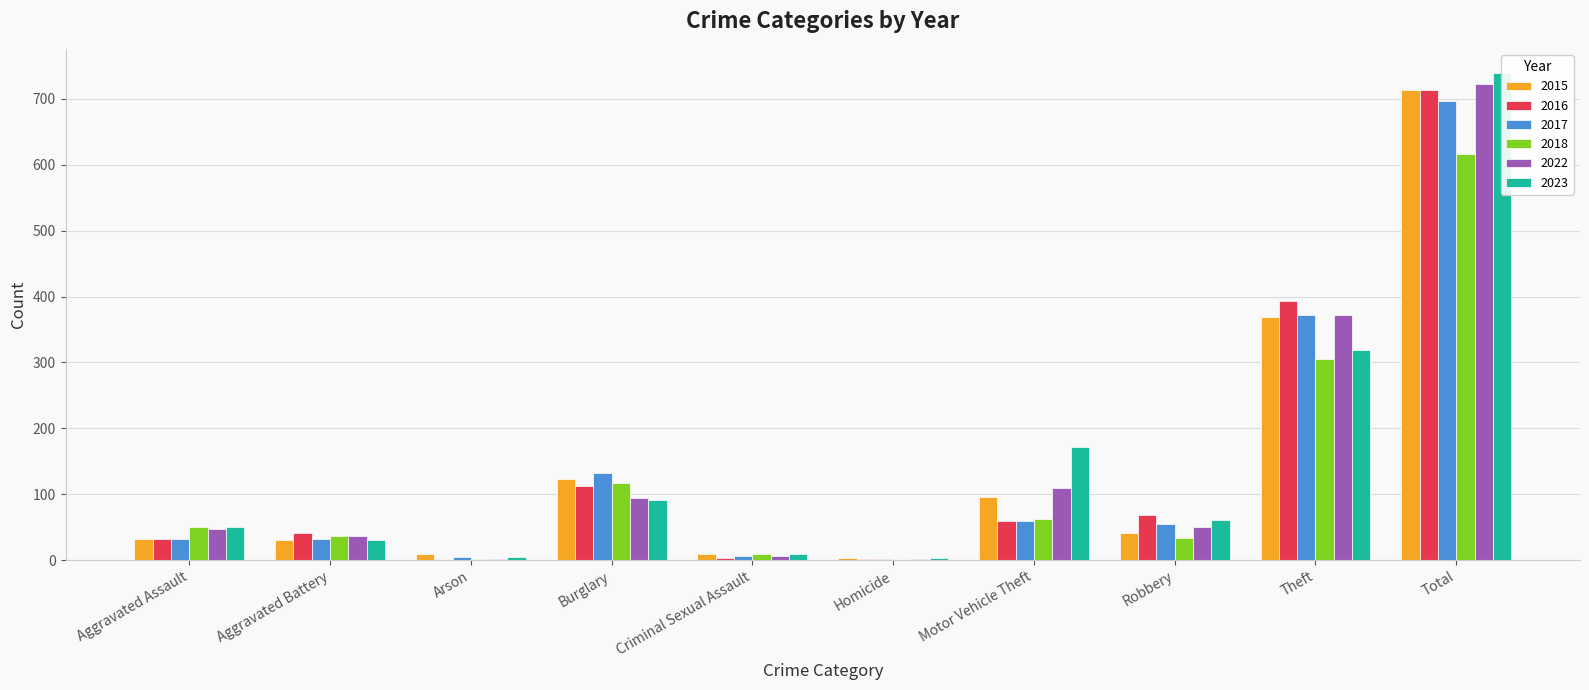

At which label does 2022 first exceed 50?

Burglary